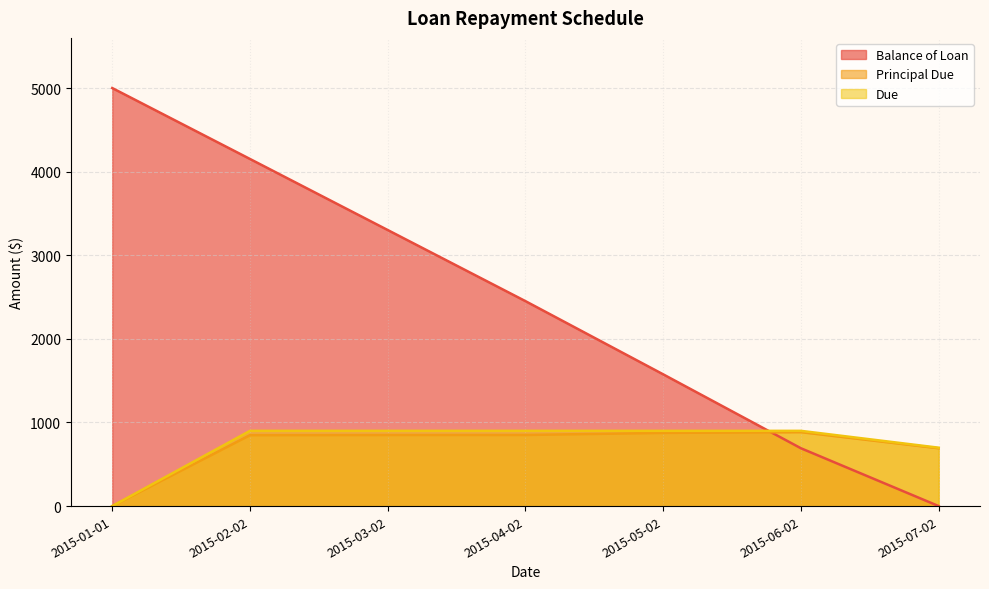

Does the chart have visible grid lines?

Yes